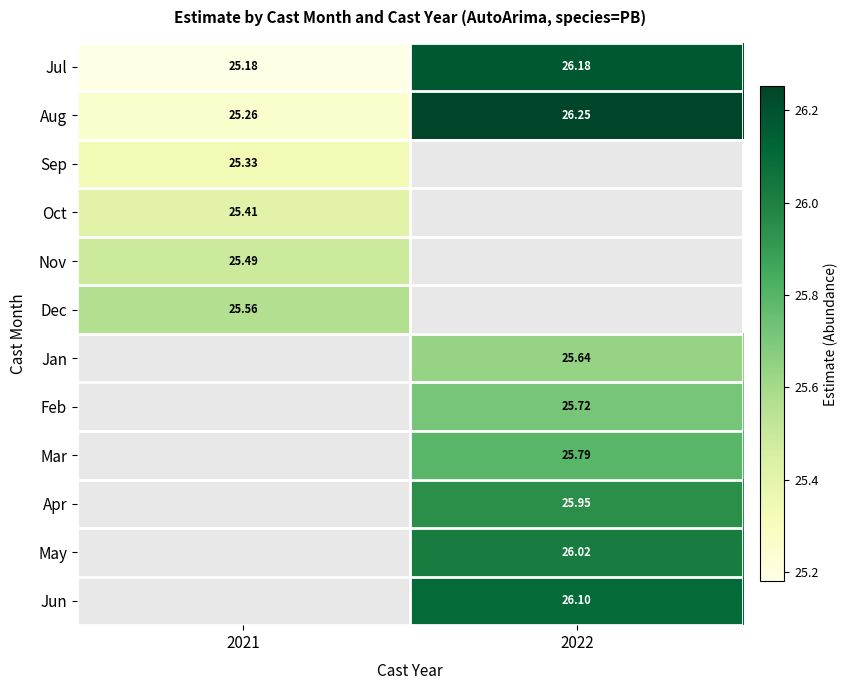

Which category has the lowest value in the Aug series?

2021